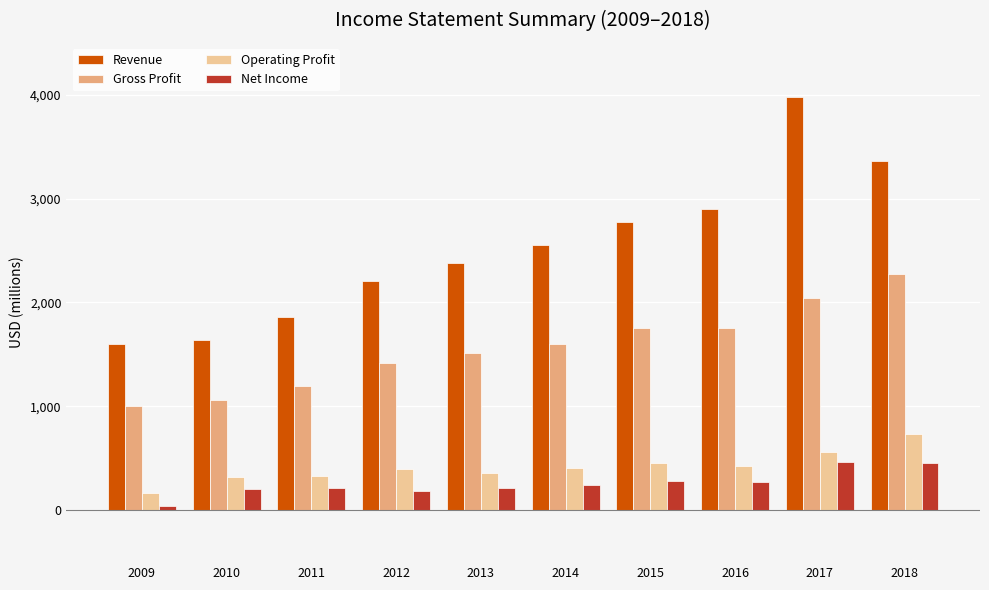

Rank the series at 2012 from highest to lowest value.

Revenue, Gross Profit, Operating Profit, Net Income